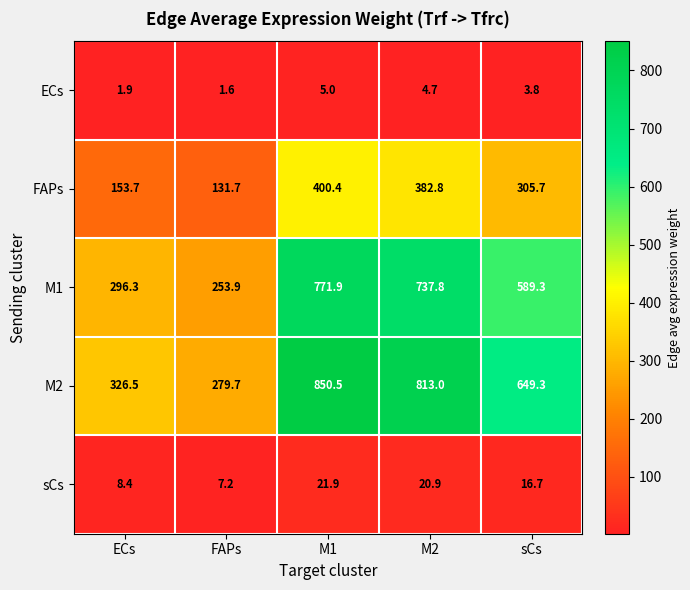

Which series changed the most between M1 and M2?

M2